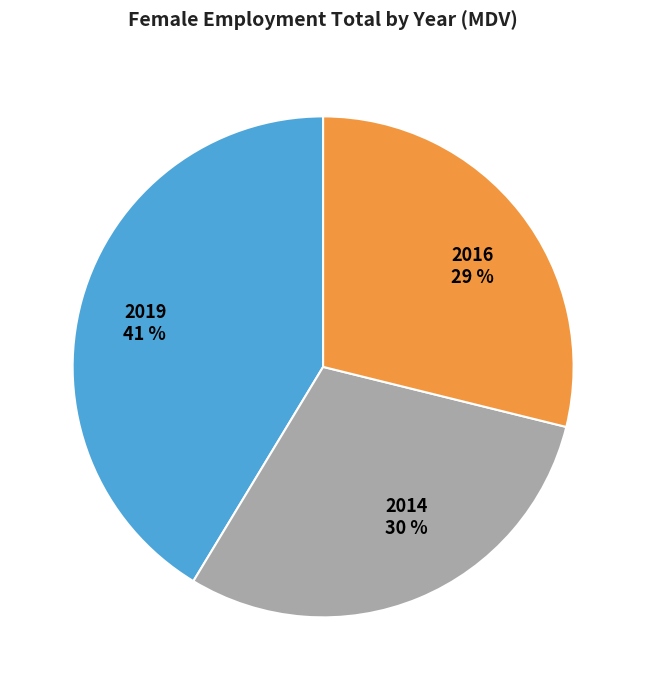

To the nearest percent, what portion does 2016 29 % represent?

29%